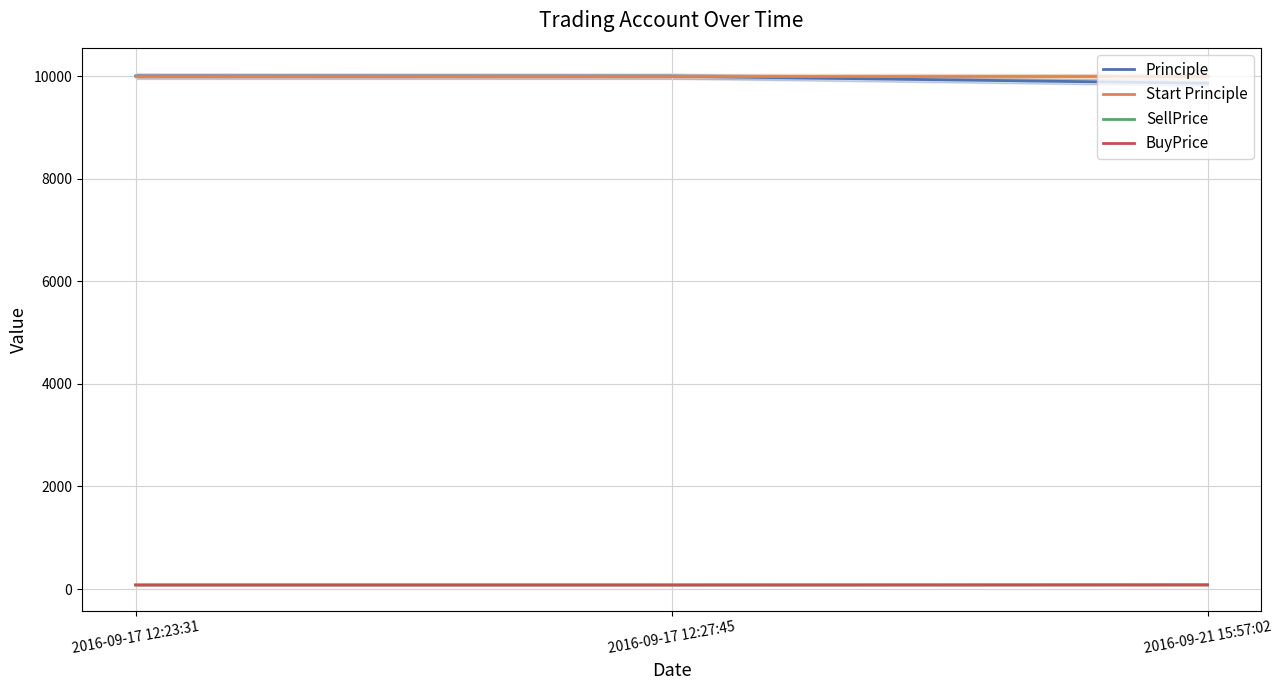

How many lines are shown in the chart?

4